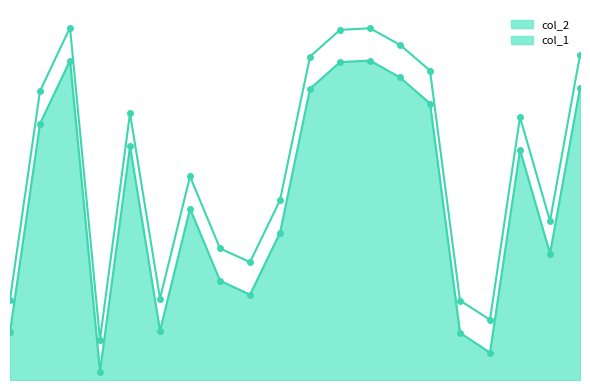

What is the sum of all col_1 values?

13201